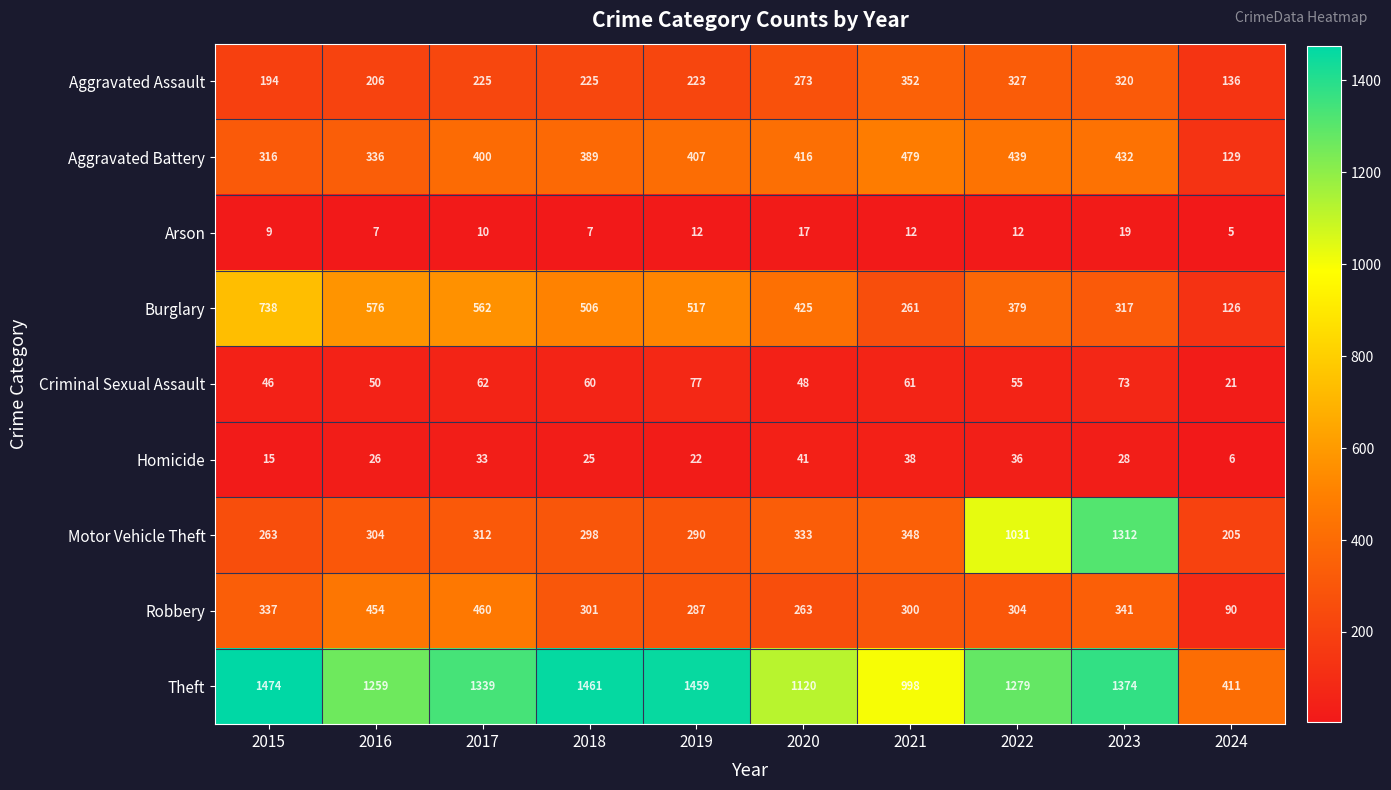

Between 2017 and 2018, which series saw the biggest shift?

Robbery